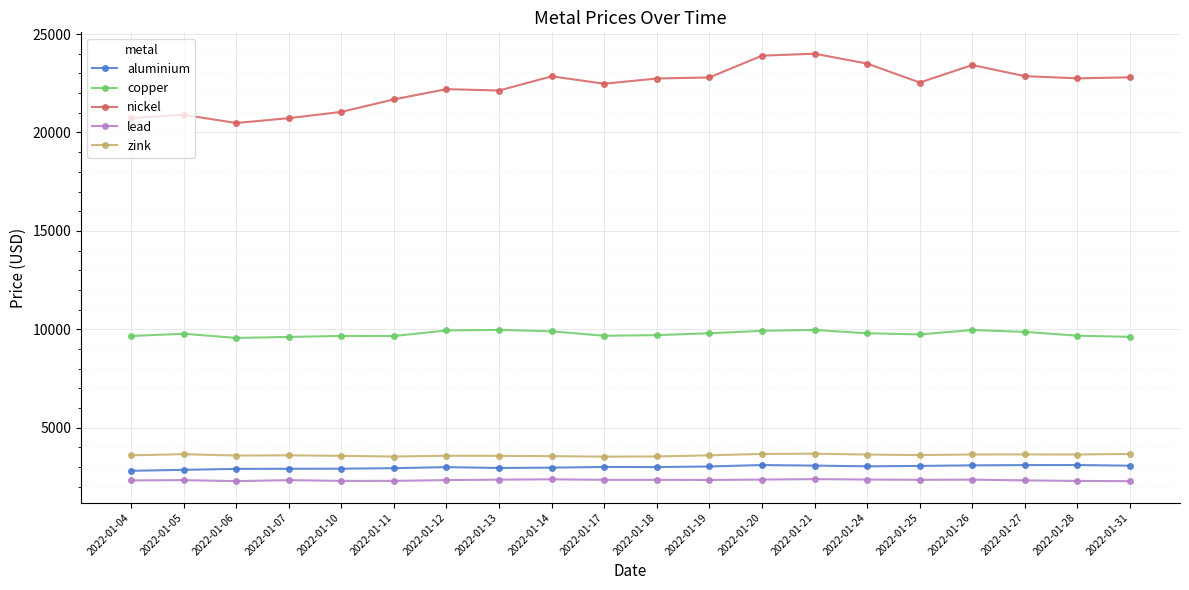

What is the difference between the highest and lowest values at 2022-01-19?

20443.0